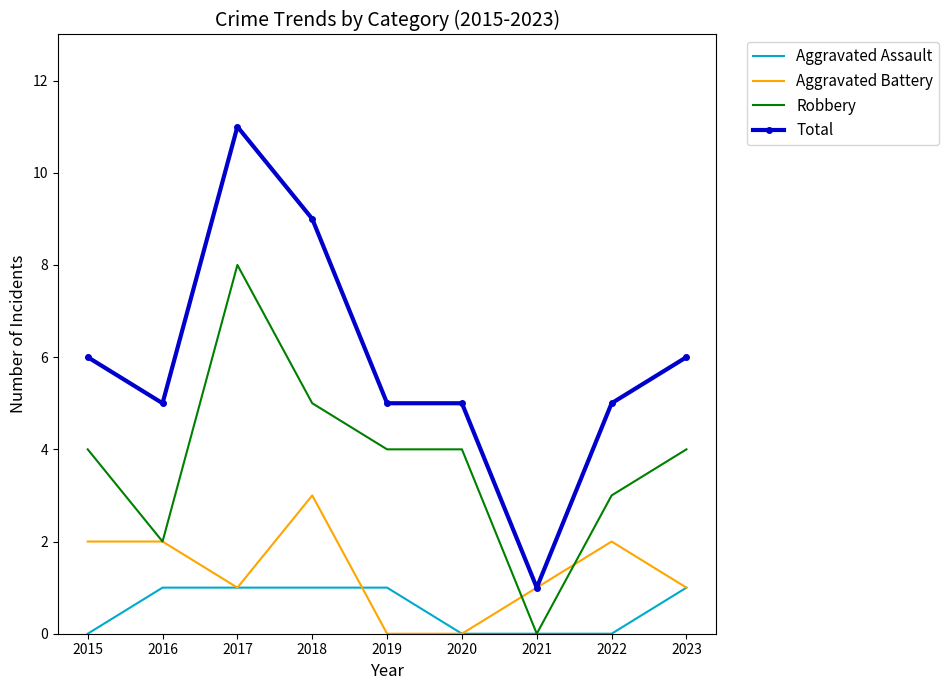

What is the average value of the Aggravated Battery series?

1